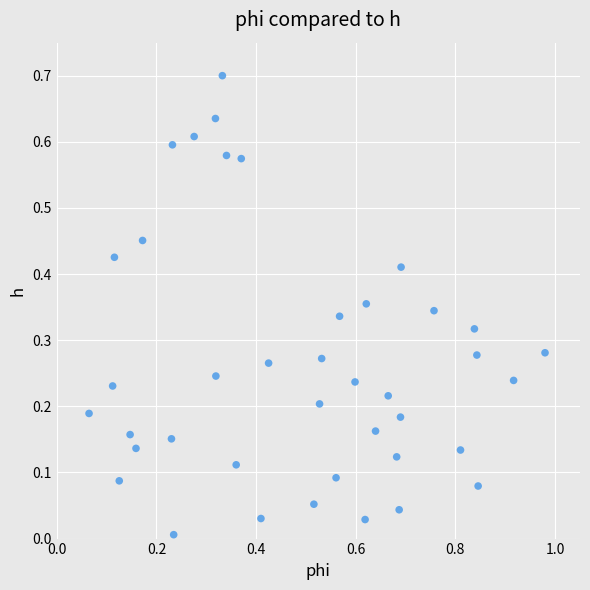

What is the range of X values (max minus min)?

0.9